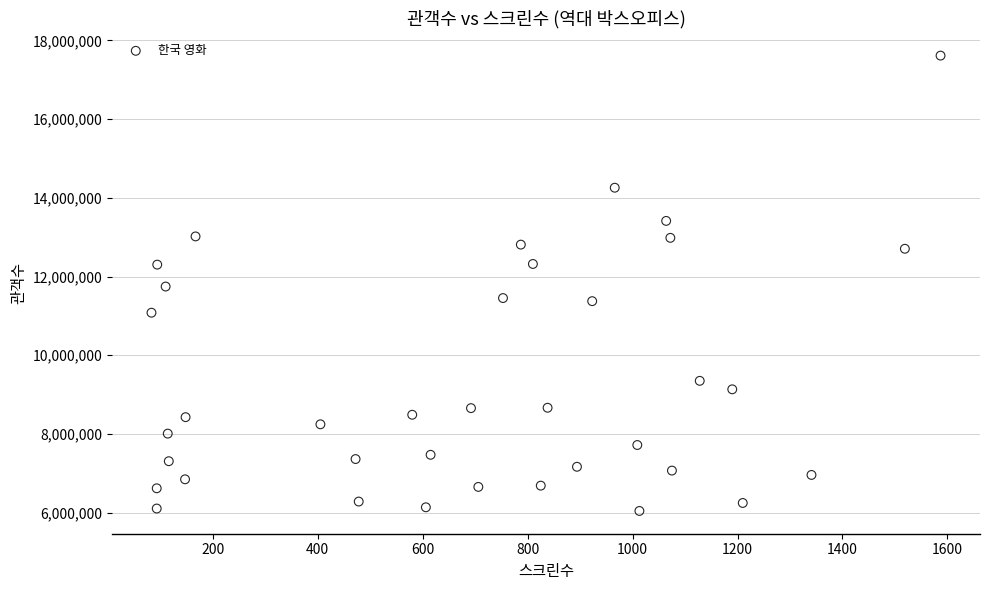

What is the range of Y values (max minus min)?

11569898